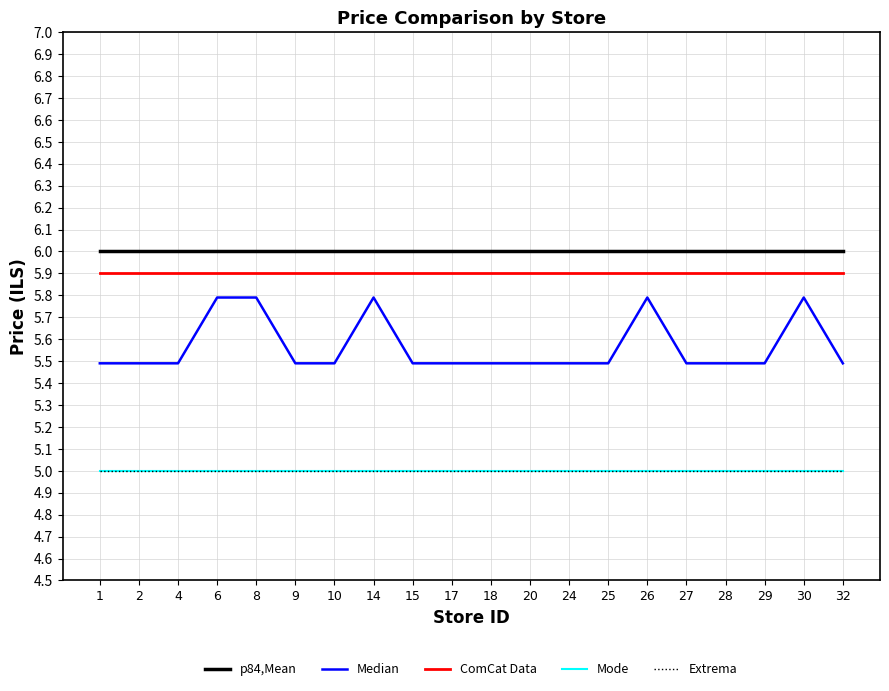

How many lines are shown in the chart?

5